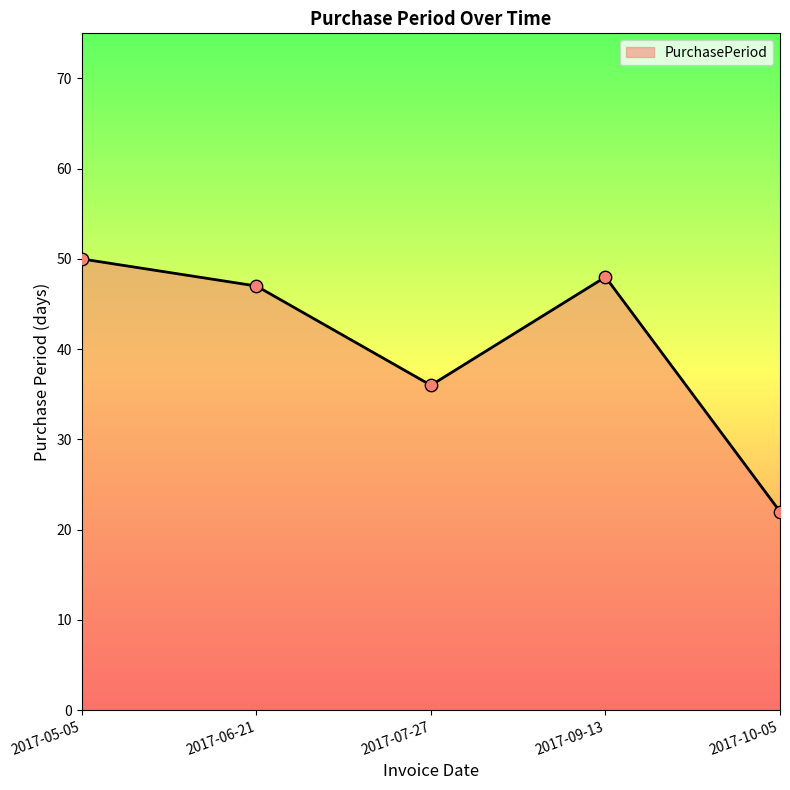

Approximately how many times larger is the value at 2017-07-27 compared to 2017-06-21?

0.8